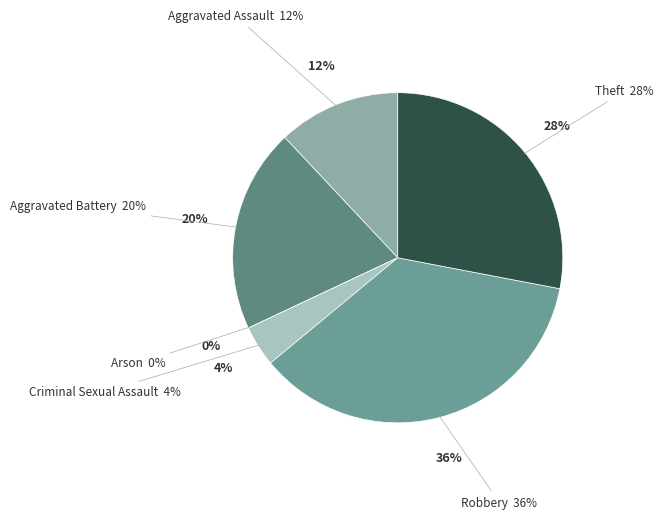

Is Robbery the majority of the pie?

No